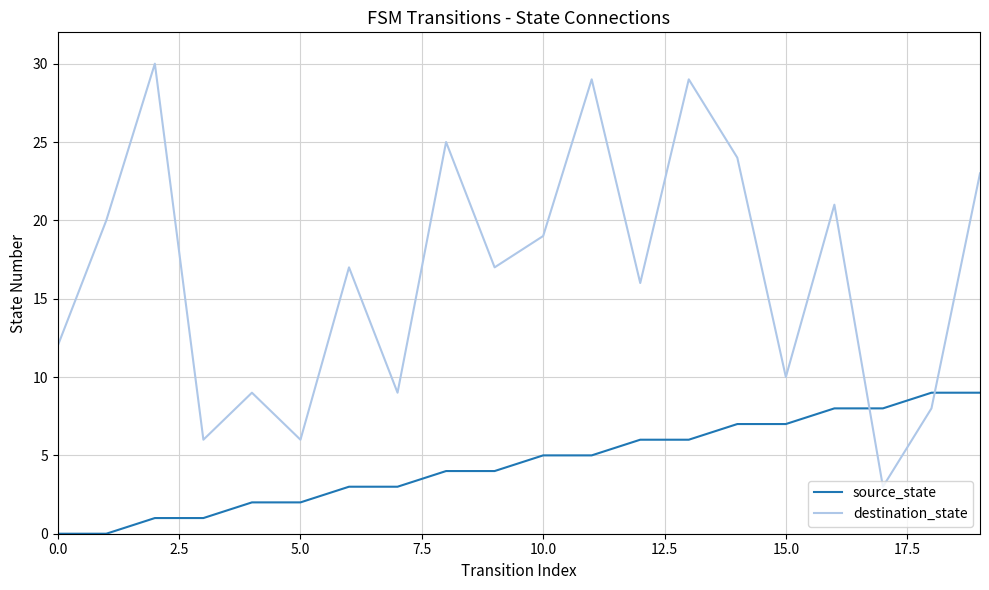

Which series has the largest total across all categories?

destination_state